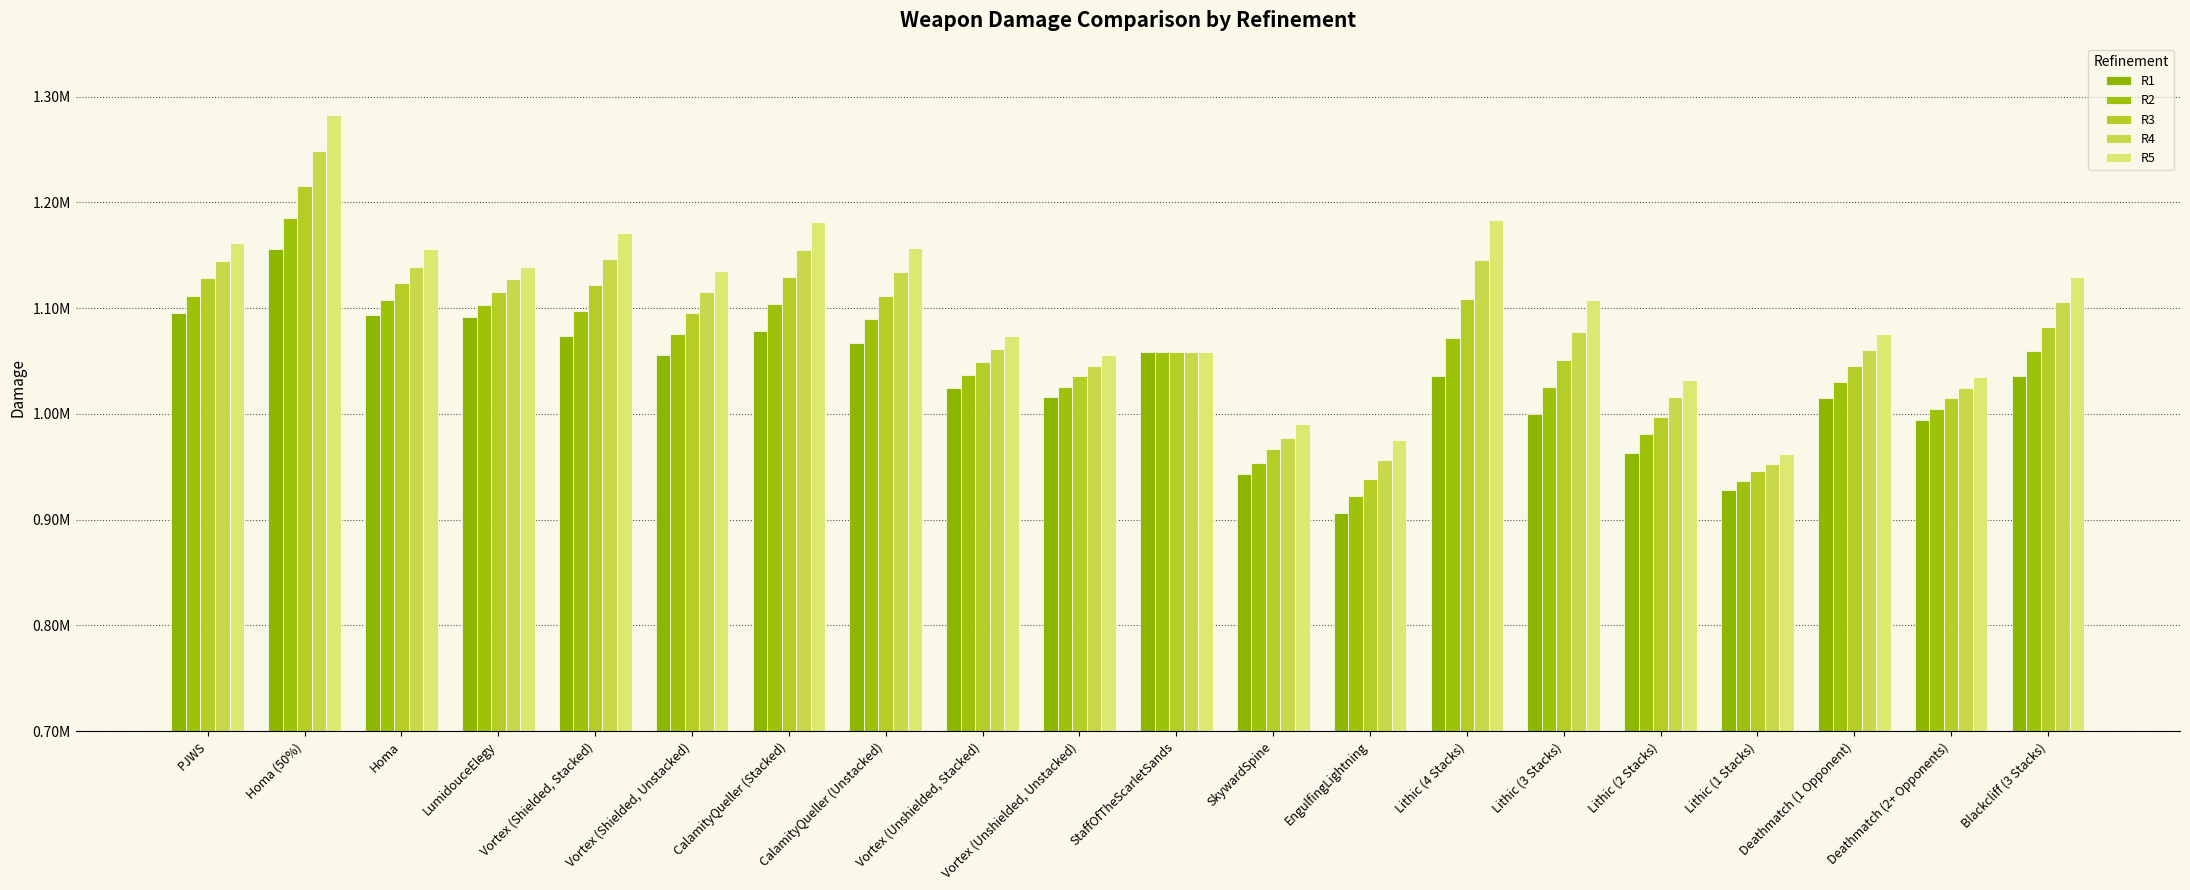

What is the difference between the highest and lowest values at CalamityQueller (Unstacked)?

89769.6